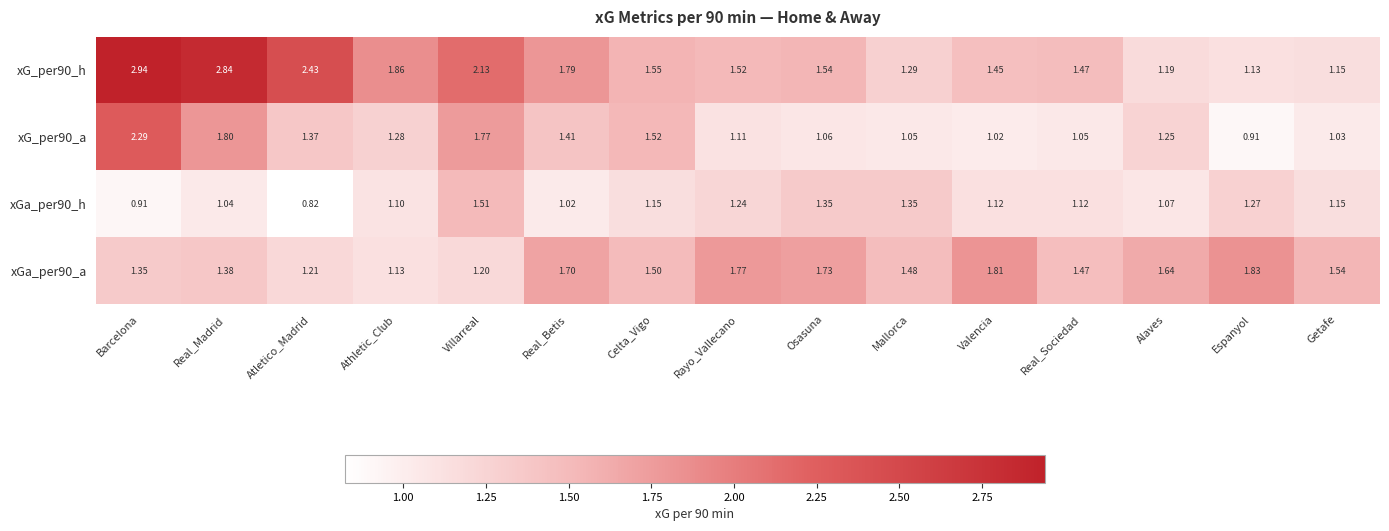

Rank the series by their average value, from lowest to highest.

xGa_per90_h, xG_per90_a, xGa_per90_a, xG_per90_h